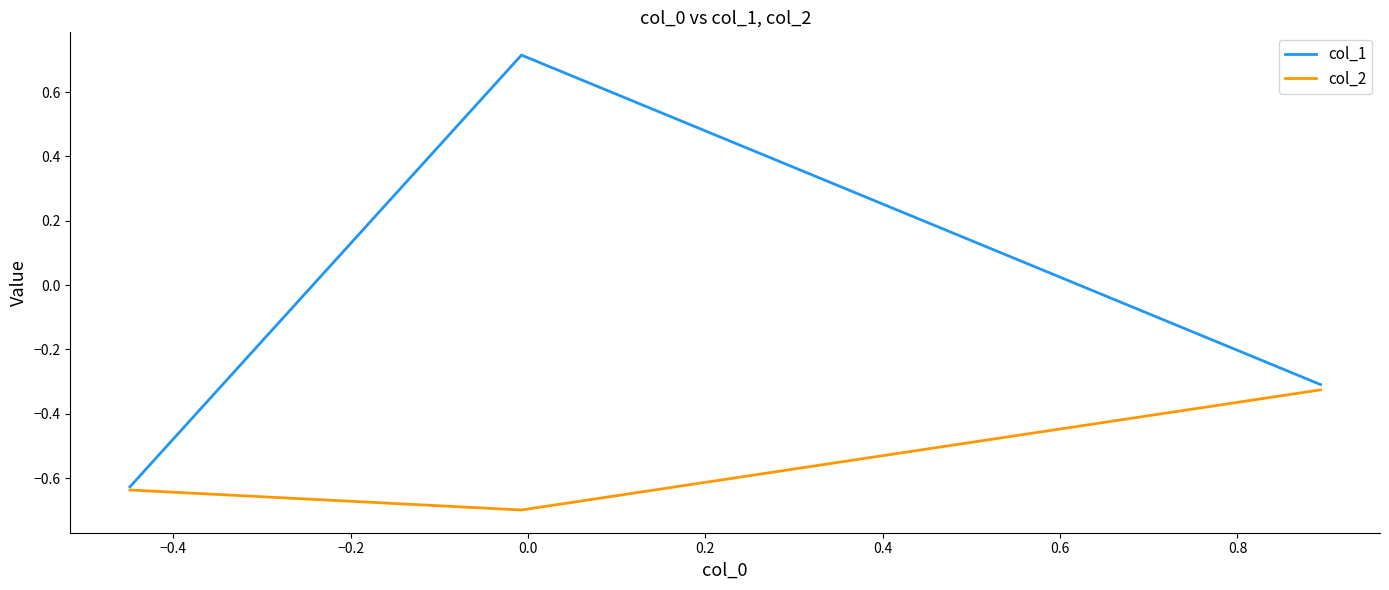

Which series has the largest range (max minus min)?

col_1